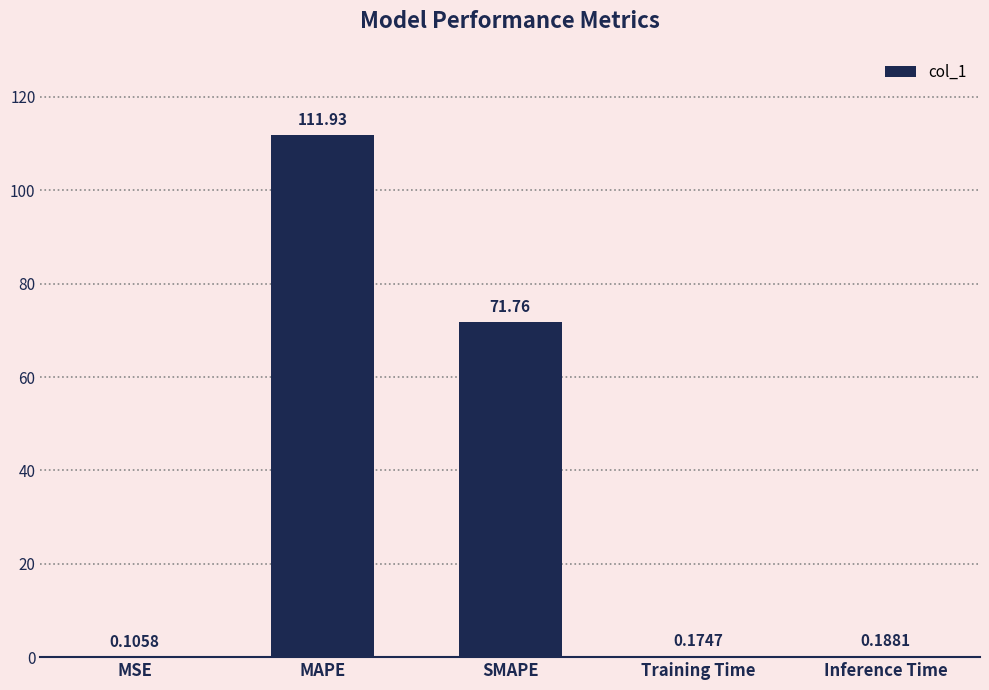

Which category has the highest value across all series?

MAPE